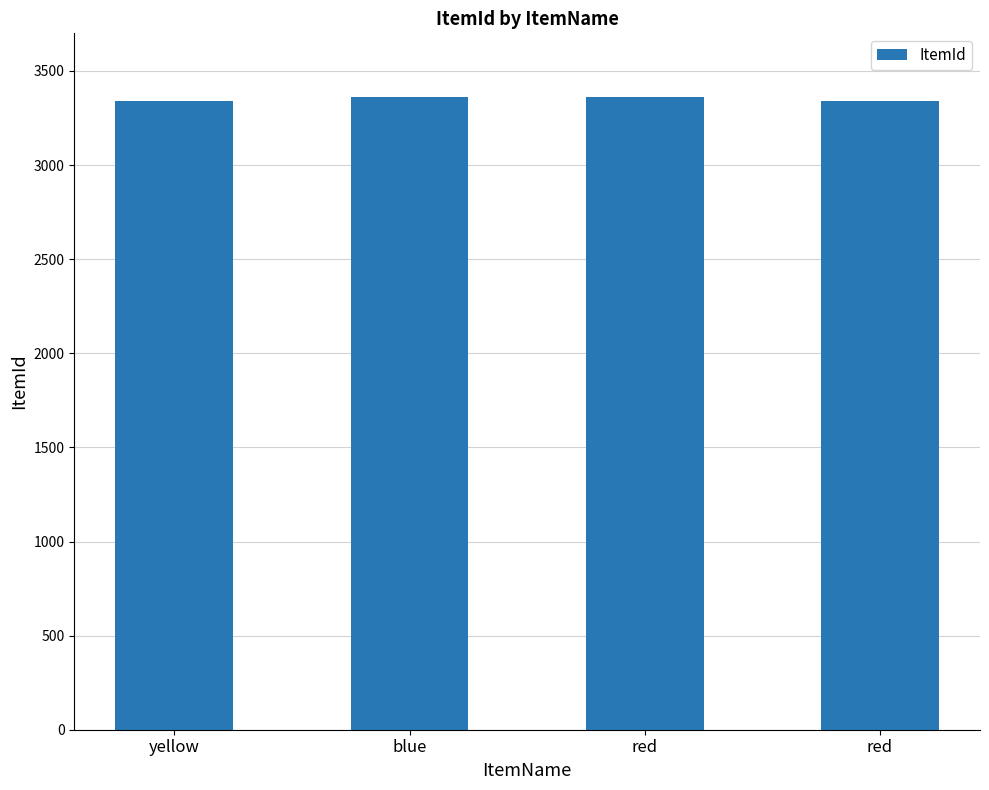

Count the number of categories in the chart.

4